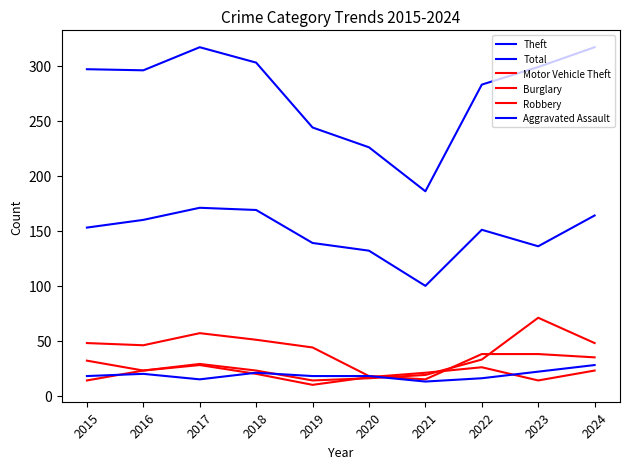

Does the chart have visible grid lines?

No